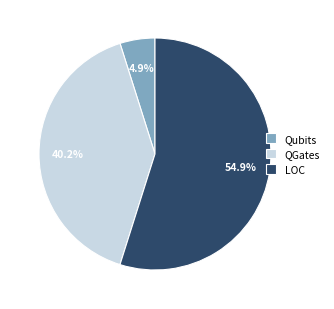

True or false: QGates accounts for 32% of the total.

False